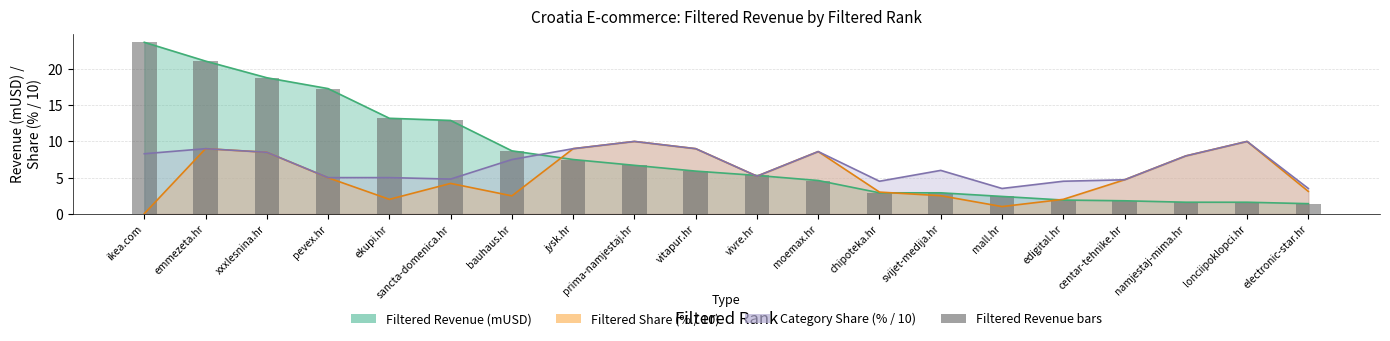

Reading left to right, transcribe all the data shown in this chart.

ikea.com=23.7	emmezeta.hr=21.1	xxxlesnina.hr=18.8	pevex.hr=17.3	ekupi.hr=13.2	sancta-domenica.hr=12.9	bauhaus.hr=8.7	jysk.hr=7.5	prima-namjestaj.hr=6.7	vitapur.hr=5.9	vivre.hr=5.3	moemax.hr=4.6	chipoteka.hr=2.9	svijet-medija.hr=2.9	mall.hr=2.4	edigital.hr=1.9	centar-tehnike.hr=1.8	namjestaj-mima.hr=1.6	lonciipoklopci.hr=1.6	electronic-star.hr=1.4